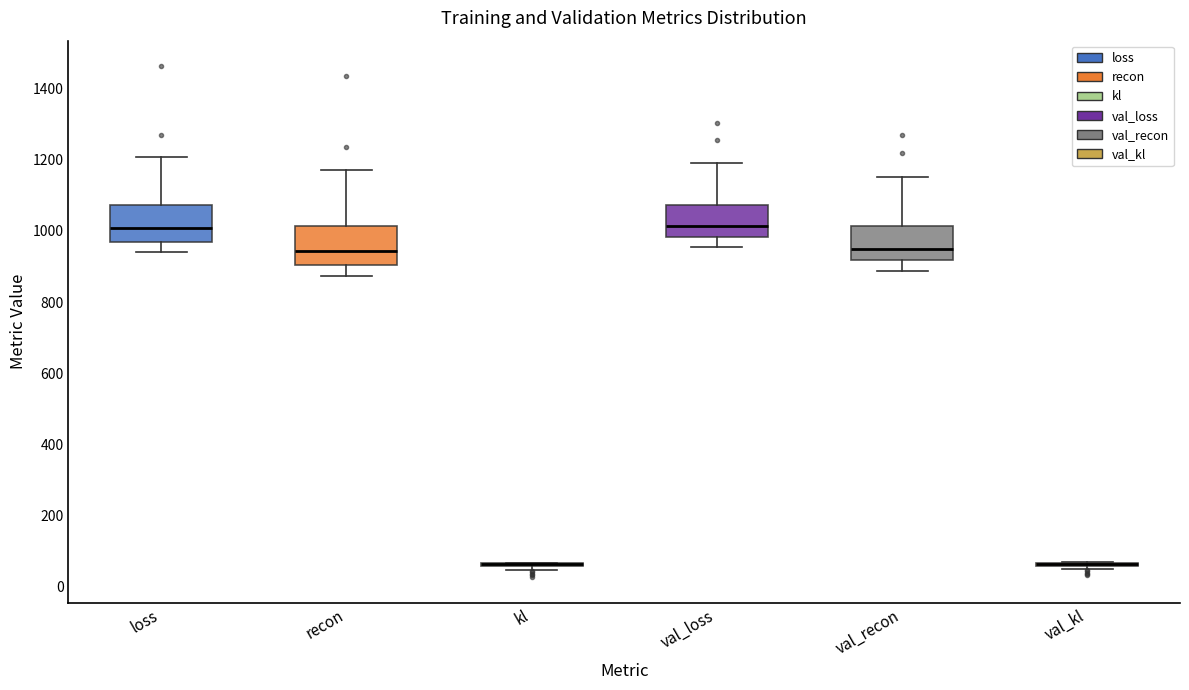

Reading left to right, read every box against the y-axis: the position of its median line, the range the box covers, and the ends of its whiskers. The values are not printed on the chart, so give them approximately, as read against the axis.

loss: median 1000, box 960 to 1080, whiskers 940 to 1200
recon: median 940, box 900 to 1020, whiskers 880 to 1180
kl: box collapsed to a line at 60, whiskers 40 to 60
val_loss: median 1020, box 980 to 1080, whiskers 960 to 1200
val_recon: median 960, box 920 to 1020, whiskers 880 to 1160
val_kl: box collapsed to a line at 60, whiskers 40 to 60